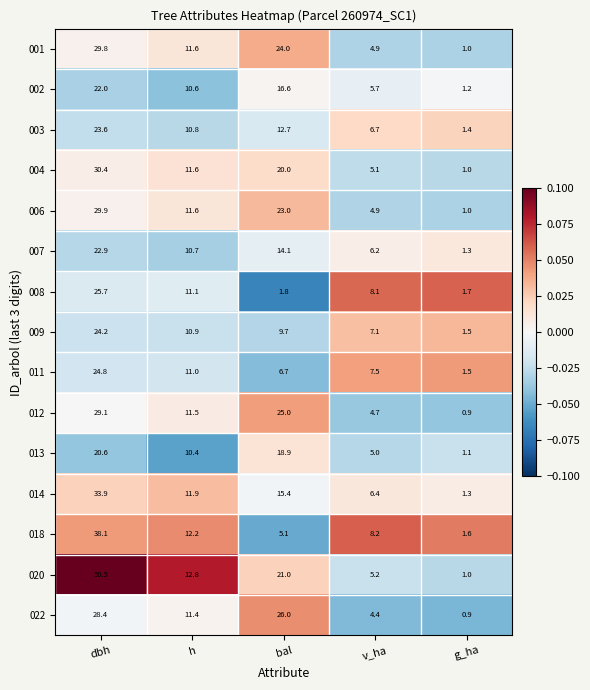

What is the minimum value for 008?

1.7